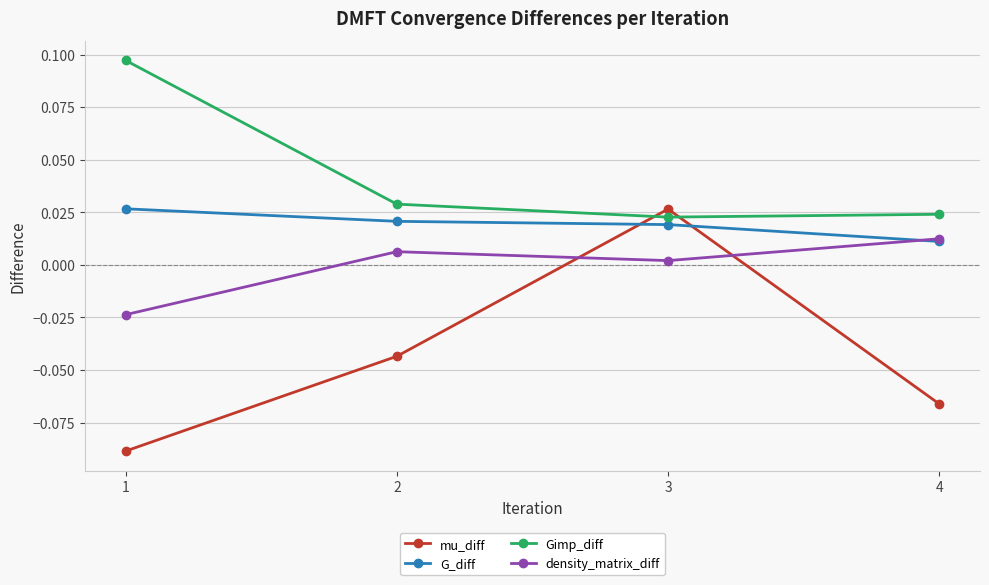

At which category does the chart reach its peak across all series?

1